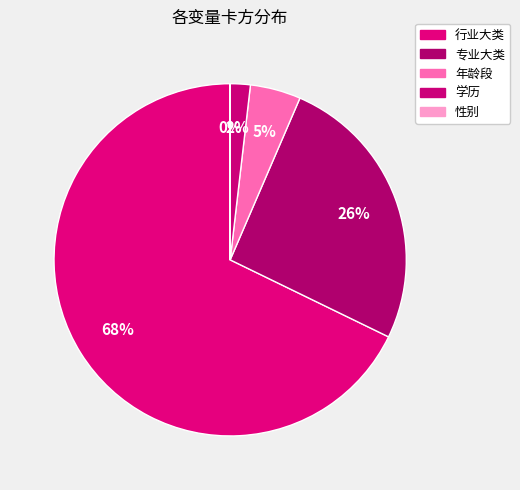

Between 专业大类 and 学历, which is larger?

专业大类